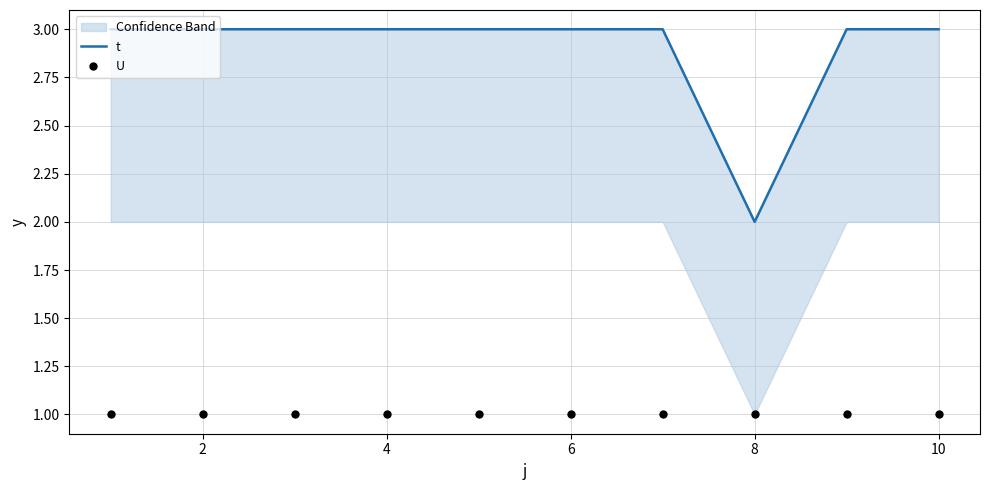

Which series has the widest spread of Y values?

t